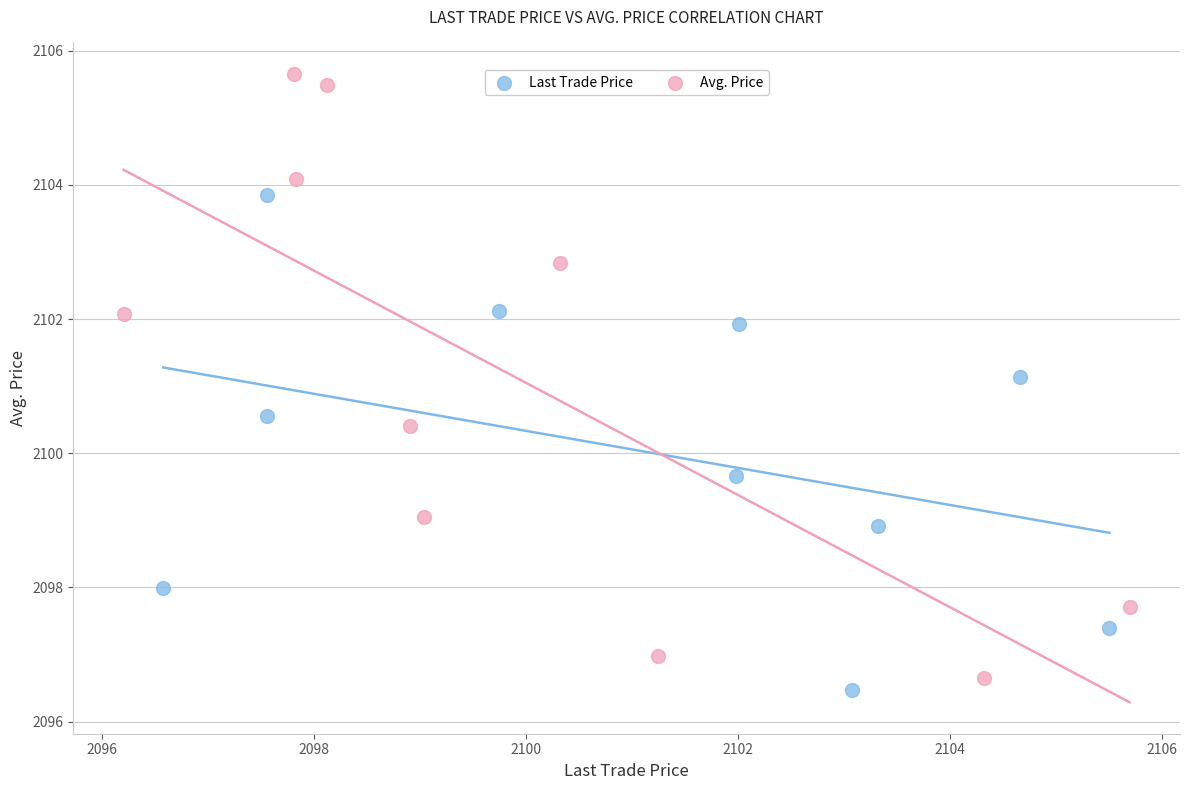

Which series has the largest Y range (max minus min)?

Avg. Price